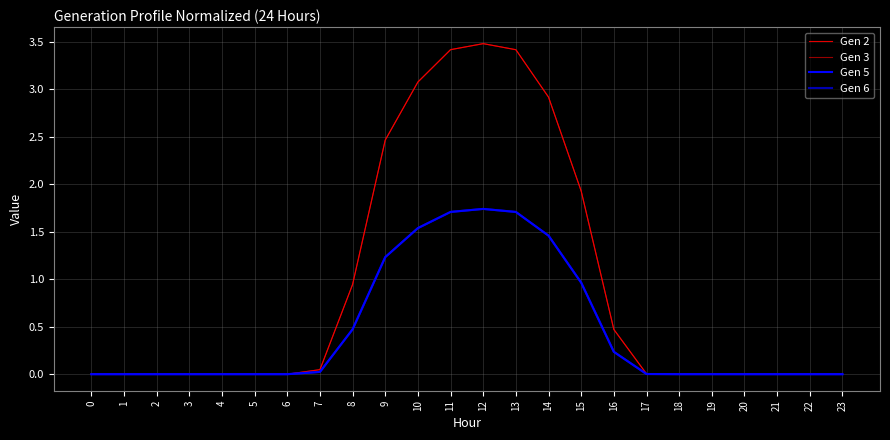

Is it true that Gen 5 equals 0.6 at 13?

False